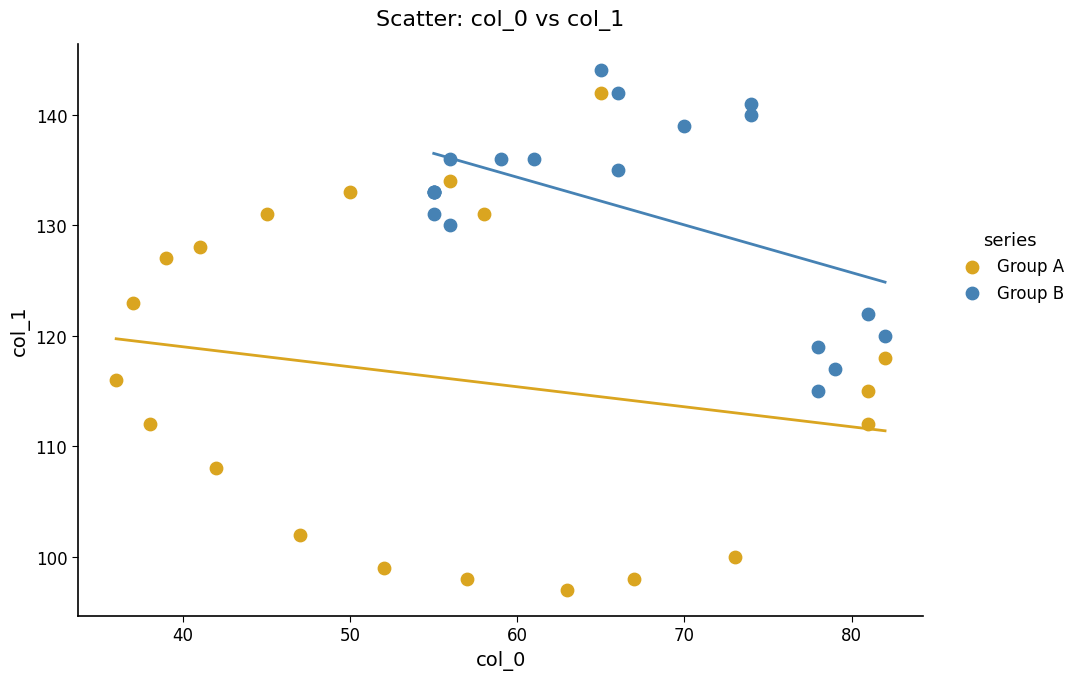

Which series has the widest spread of Y values?

Group A